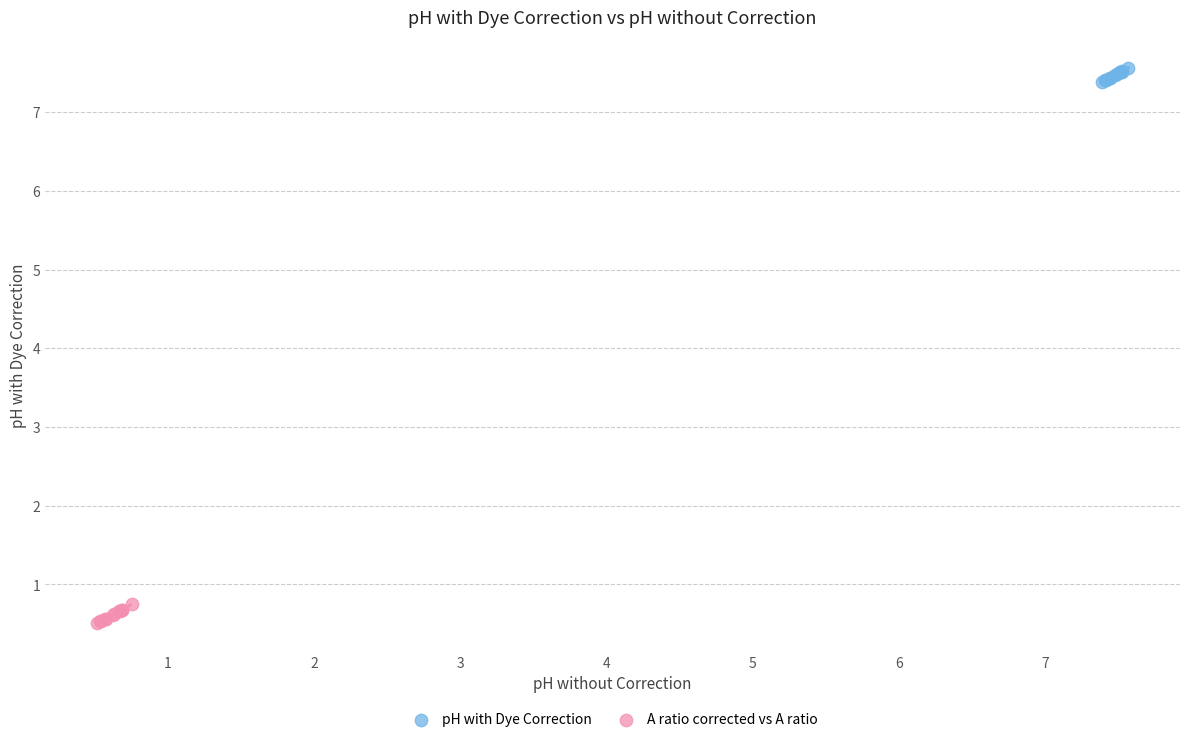

What are all the series names shown in the legend?

pH with Dye Correction, A ratio corrected vs A ratio